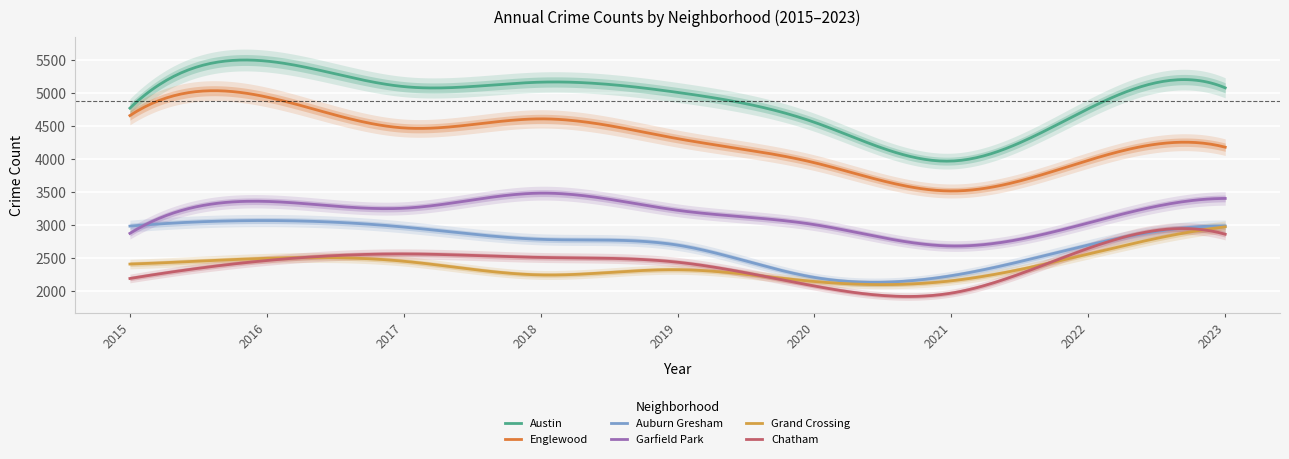

At which label does Englewood first exceed 4309?

2015